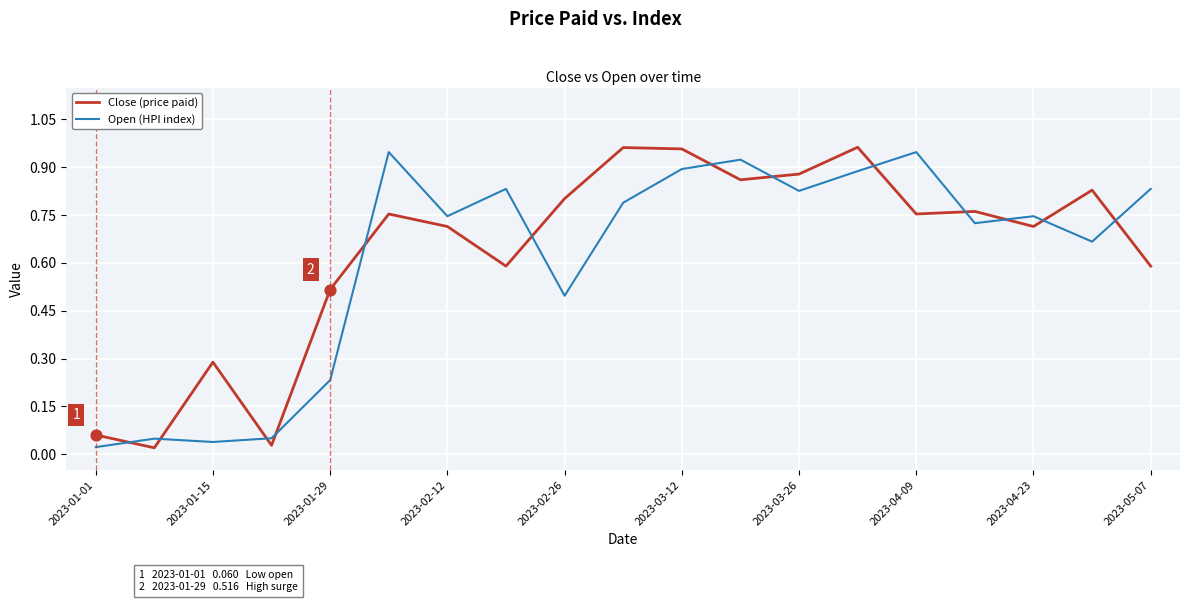

Which series ends up on top after the final intersection of Open (HPI index) and Close (price paid)?

Open (HPI index)